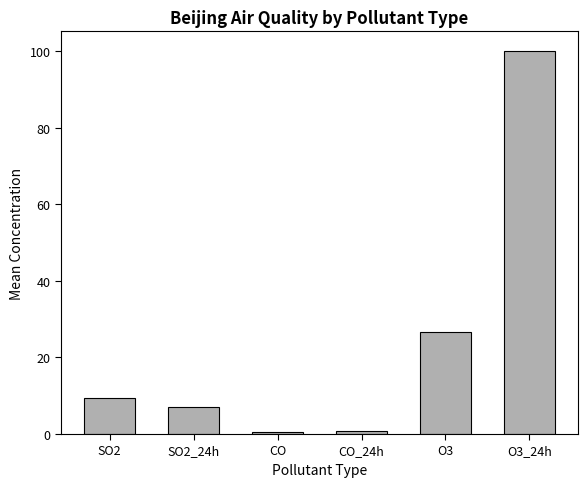

How many values are below 9?

3